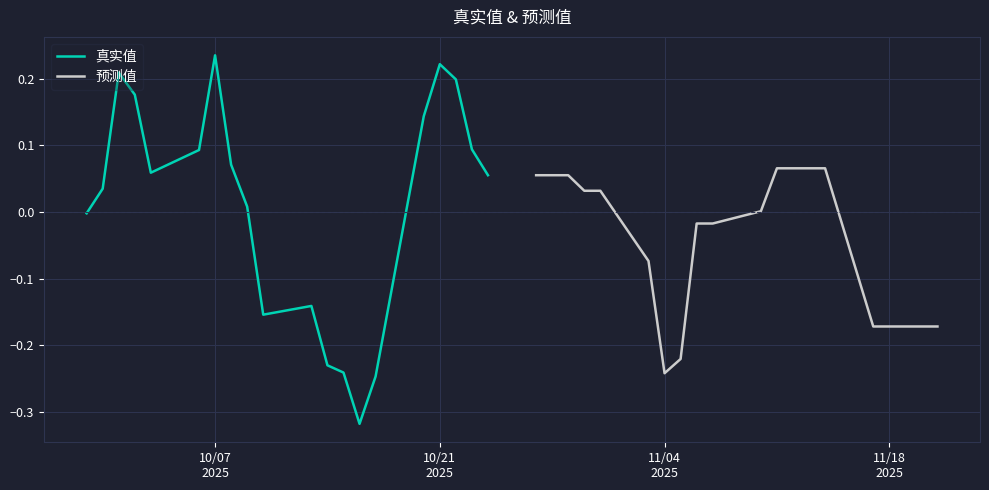

Where is the first local minimum for 预测值?

11/04 2025